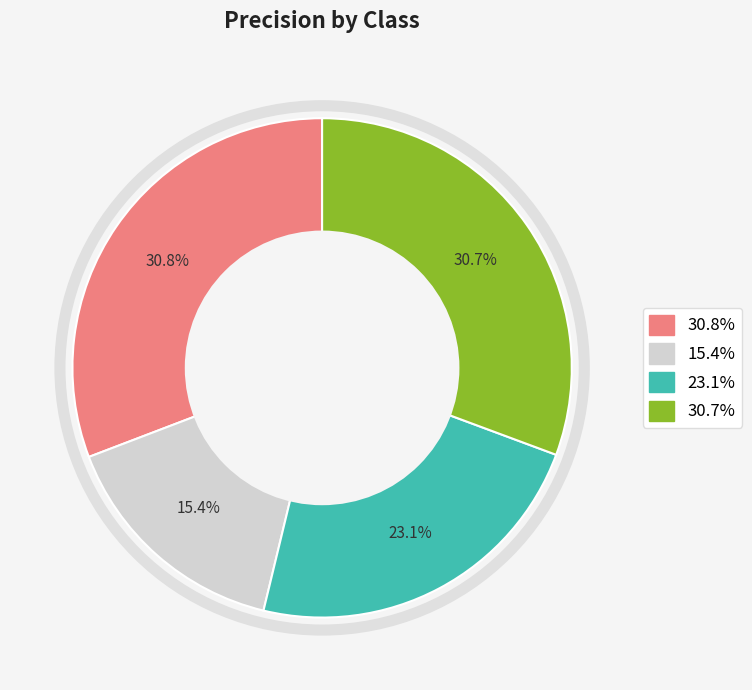

To the nearest percent, what is the difference between the largest and smallest slice percentages?

15%